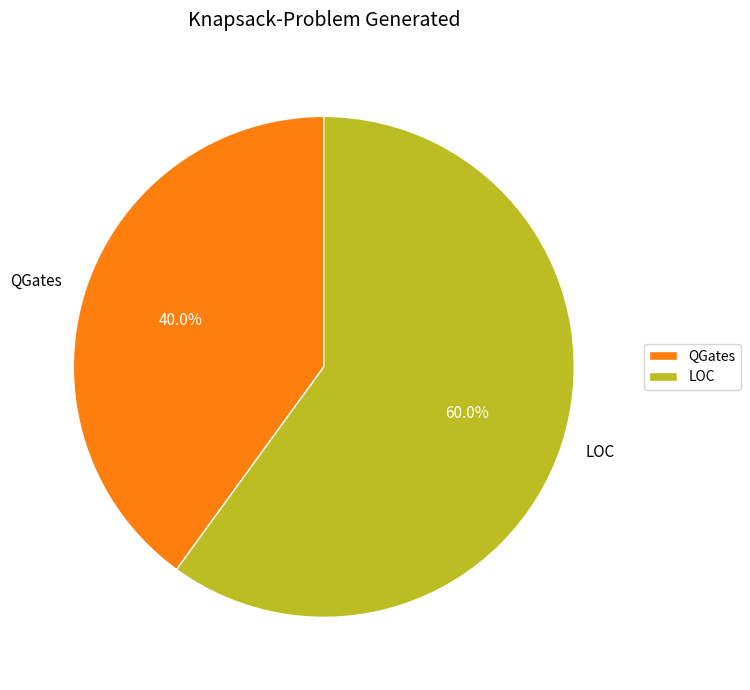

What is the ratio of the value at QGates to the value at LOC?

0.7